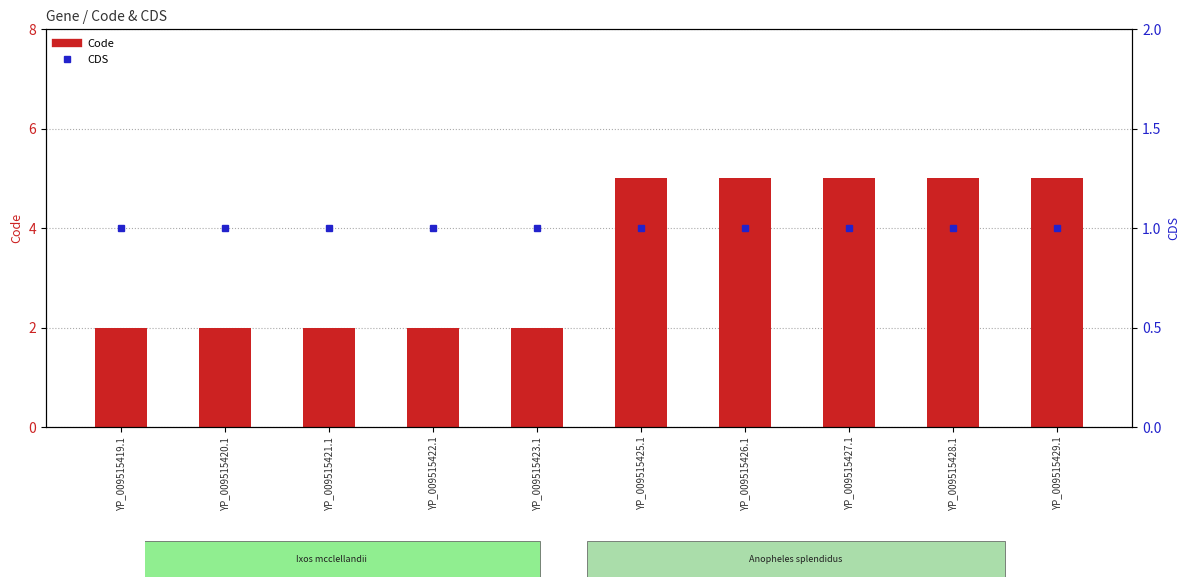

What is the sum of the CDS values at YP_009515429.1 and YP_009515427.1?

2